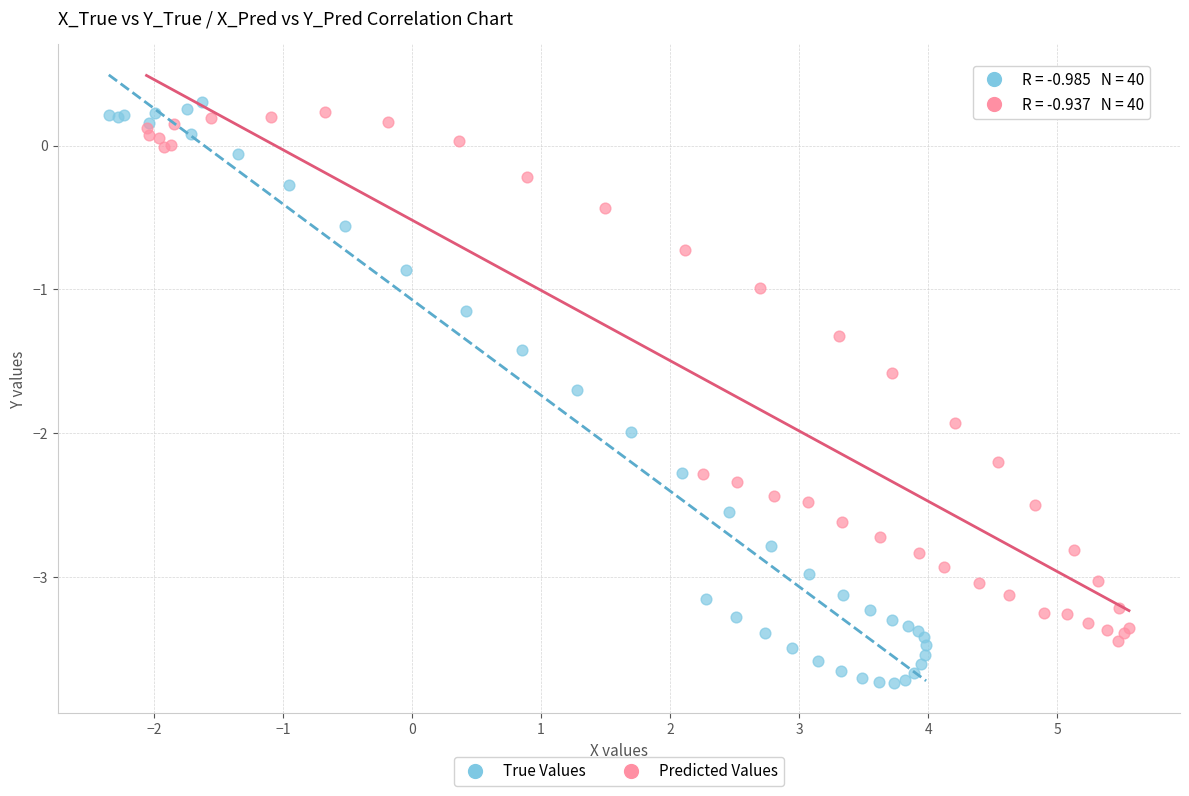

Which series has the widest spread of Y values?

True Values